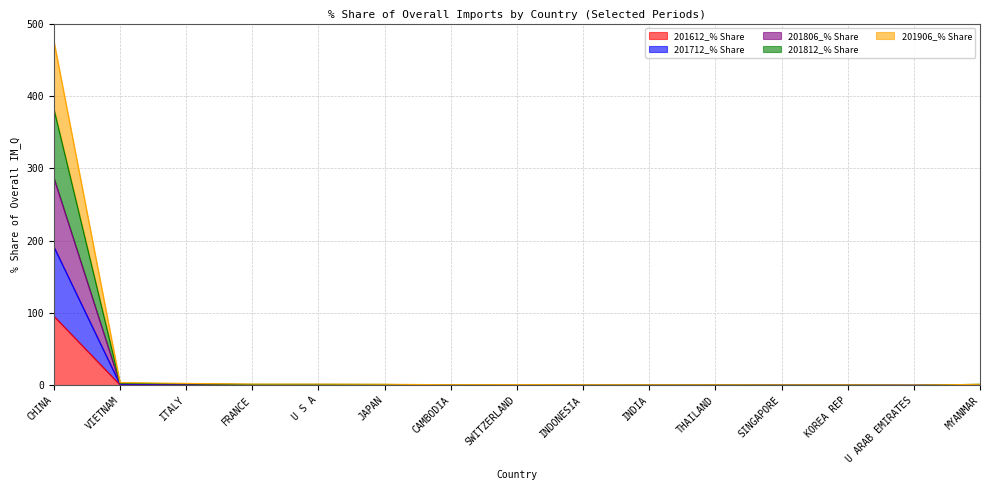

What is the total value across all series at CHINA?

476.5